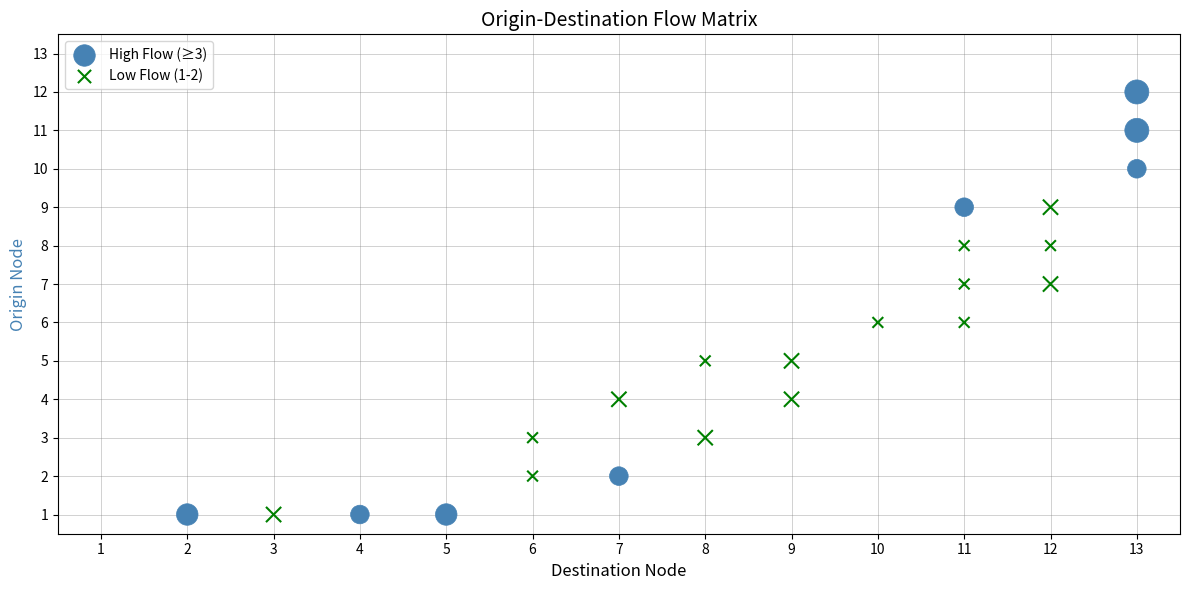

Which series reaches the maximum Y coordinate?

High Flow (≥3)